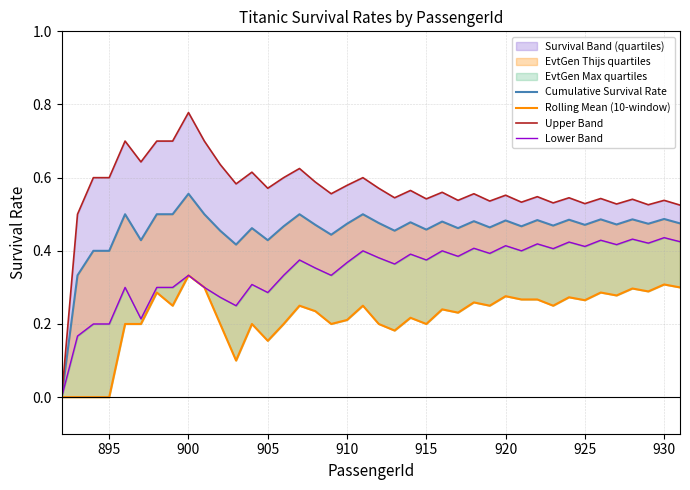

Reading left to right, extract all data points from this chart.

Cumulative Survival Rate: 0.0	0.3	0.4	0.4	0.5	0.4	0.5	0.5	0.6	0.5	0.5	0.4	0.5	0.4	0.5	0.5	0.5	0.4	0.5	0.5	0.5	0.5	0.5	0.5	0.5	0.5	0.5	0.5	0.5	0.5	0.5	0.5	0.5	0.5	0.5	0.5	0.5	0.5	0.5	0.5
Rolling Mean (10-window): 0.0	0.0	0.0	0.0	0.2	0.2	0.3	0.2	0.3	0.3	0.2	0.1	0.2	0.2	0.2	0.2	0.2	0.2	0.2	0.2	0.2	0.2	0.2	0.2	0.2	0.2	0.3	0.2	0.3	0.3	0.3	0.2	0.3	0.3	0.3	0.3	0.3	0.3	0.3	0.3
Upper Band: 0.0	0.5	0.6	0.6	0.7	0.6	0.7	0.7	0.8	0.7	0.6	0.6	0.6	0.6	0.6	0.6	0.6	0.6	0.6	0.6	0.6	0.5	0.6	0.5	0.6	0.5	0.6	0.5	0.6	0.5	0.5	0.5	0.5	0.5	0.5	0.5	0.5	0.5	0.5	0.5
Lower Band: 0.0	0.2	0.2	0.2	0.3	0.2	0.3	0.3	0.3	0.3	0.3	0.2	0.3	0.3	0.3	0.4	0.4	0.3	0.4	0.4	0.4	0.4	0.4	0.4	0.4	0.4	0.4	0.4	0.4	0.4	0.4	0.4	0.4	0.4	0.4	0.4	0.4	0.4	0.4	0.4